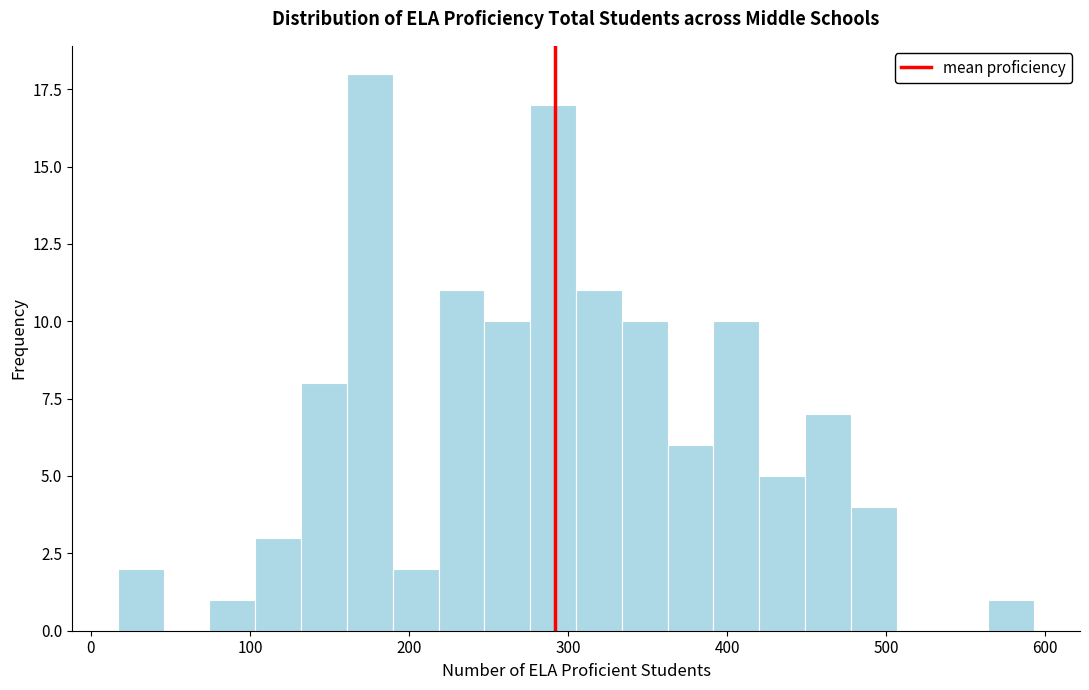

Around what value on the x-axis is the tallest bar? Give the approximate position of its centre, as read against the axis.

180